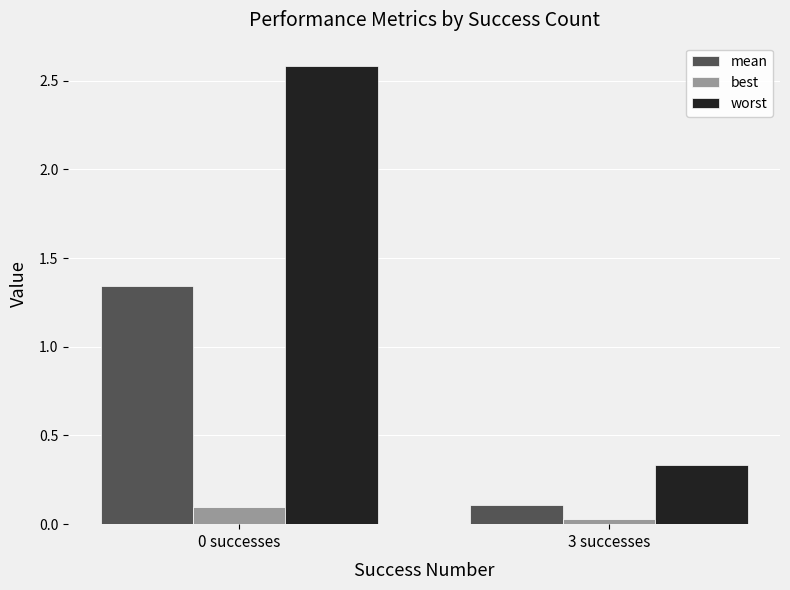

What is the difference between the mean values at 0 successes and 3 successes?

1.2